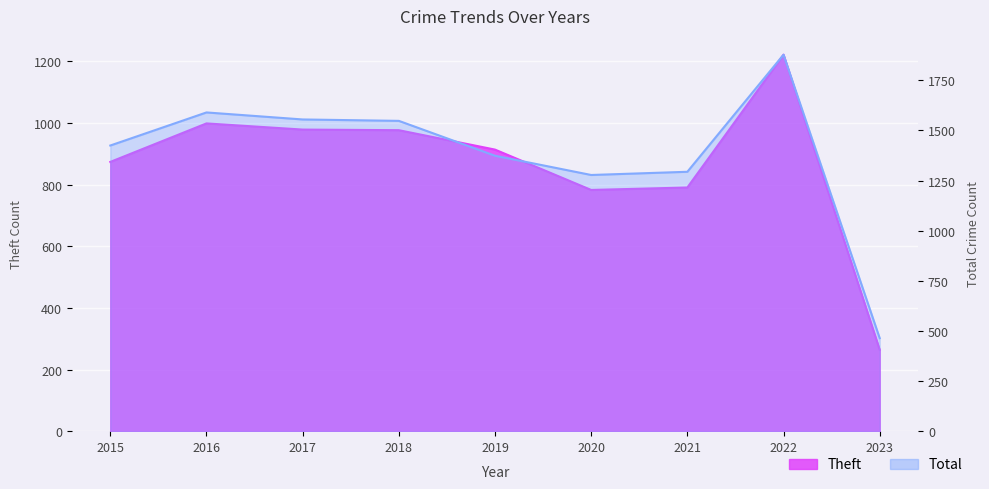

At which label does Total first exceed 1425?

2016